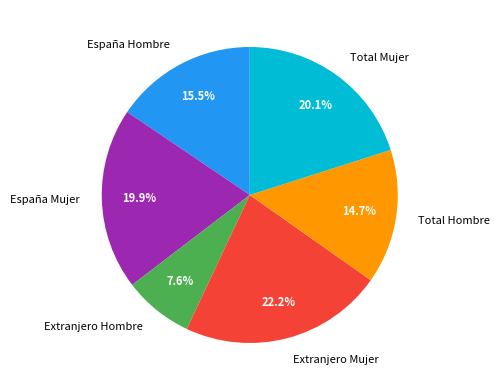

To the nearest percent, what portion does Extranjero Hombre represent?

8%